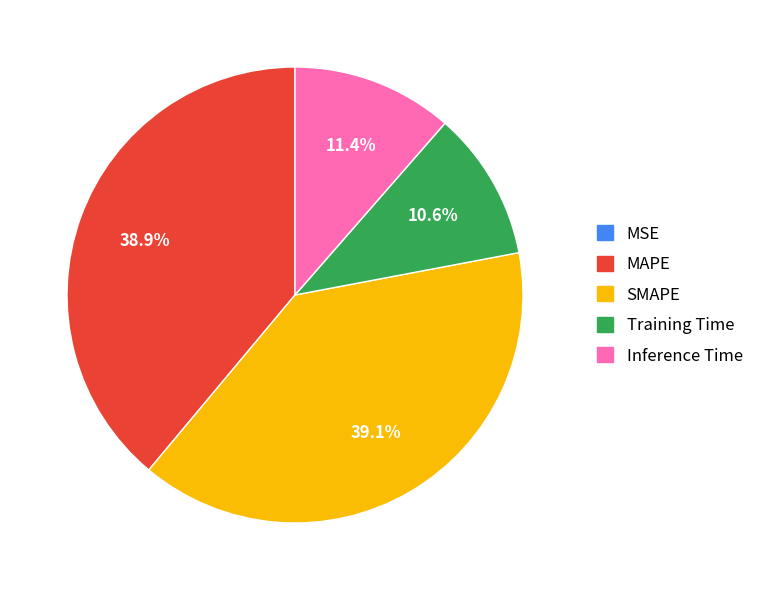

The Training Time slice represents 19% of the pie. True or false?

False